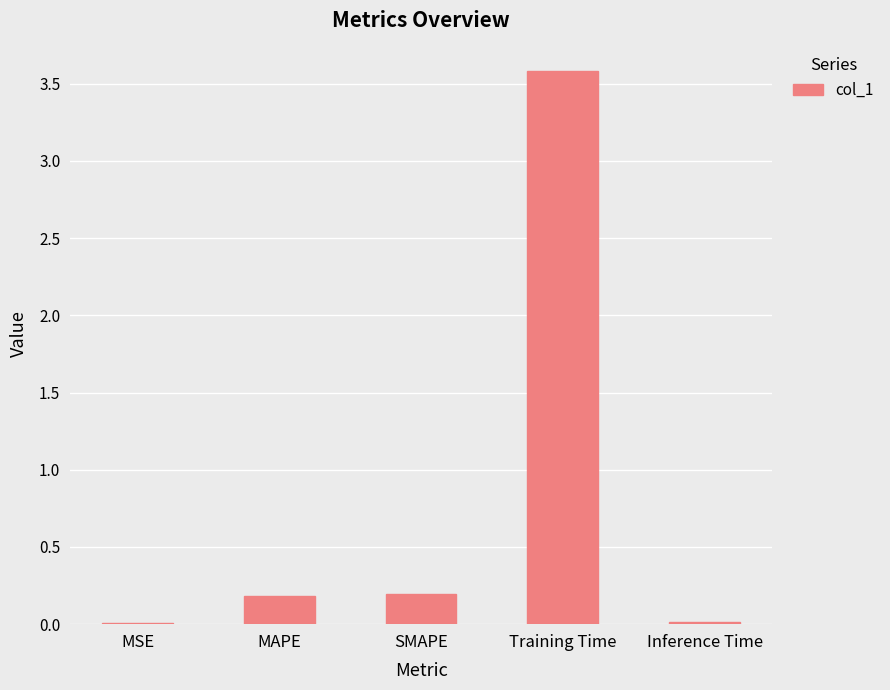

The chart shows a value of 0.0 at MSE. True or false?

True